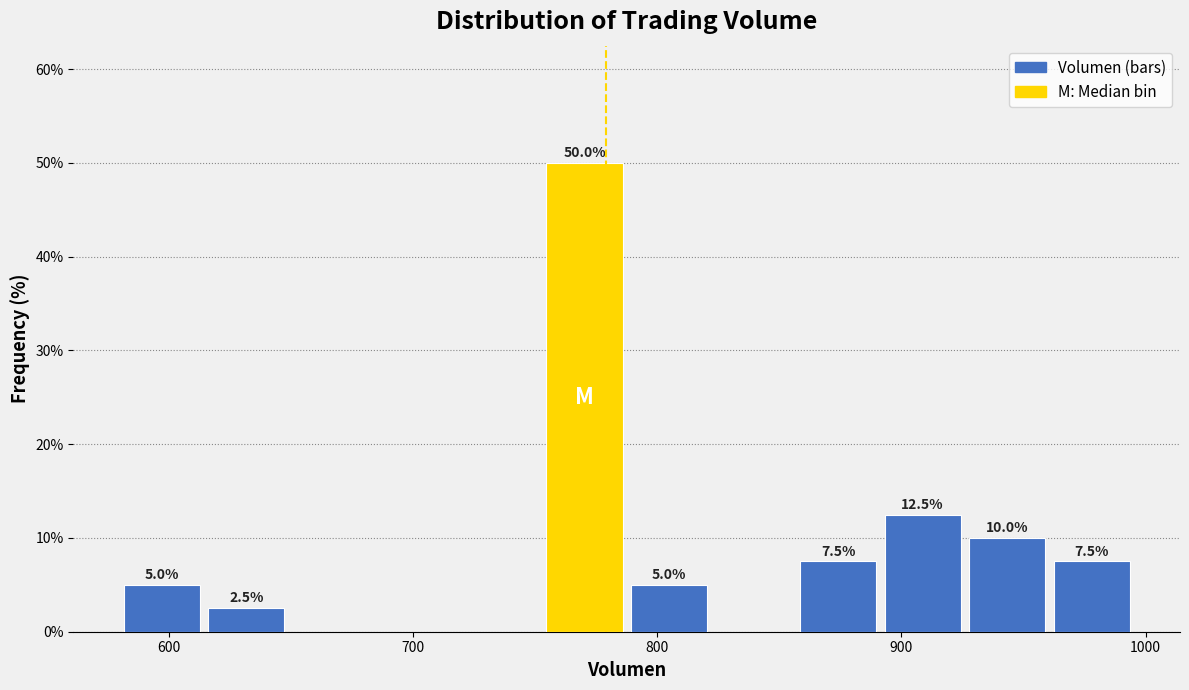

Around what value on the x-axis is the tallest bar? Give the approximate position of its centre, as read against the axis.

770